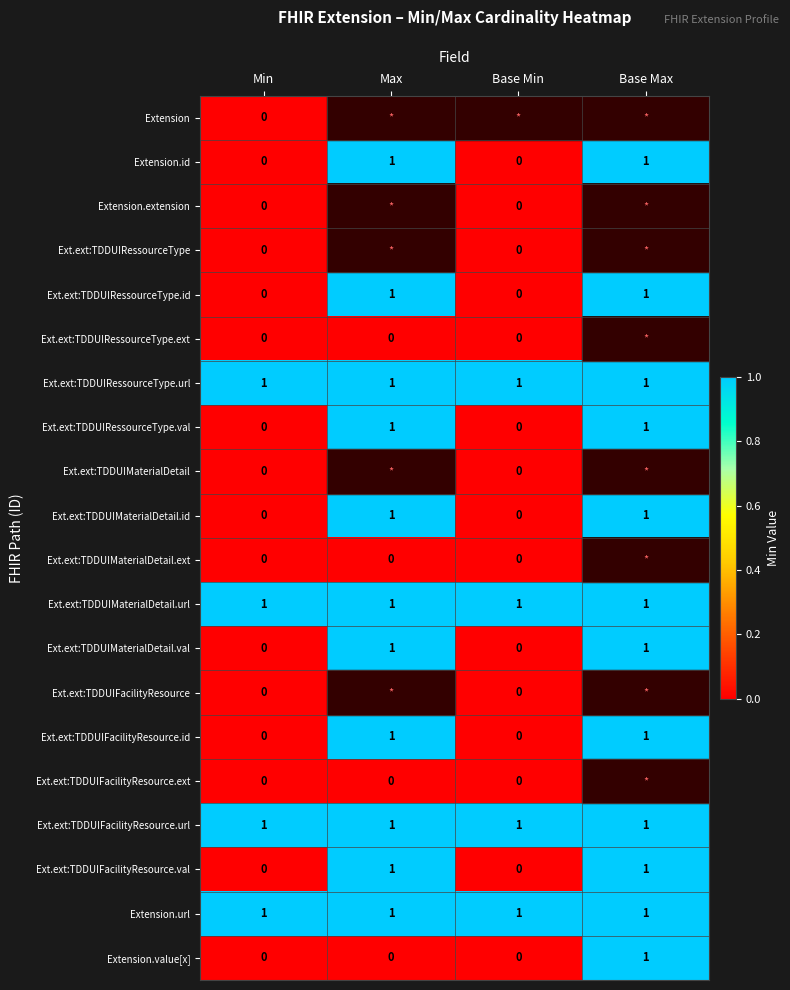

Is it true that Ext.ext:TDDUIRessourceType.val equals 0 at Base Min?

True